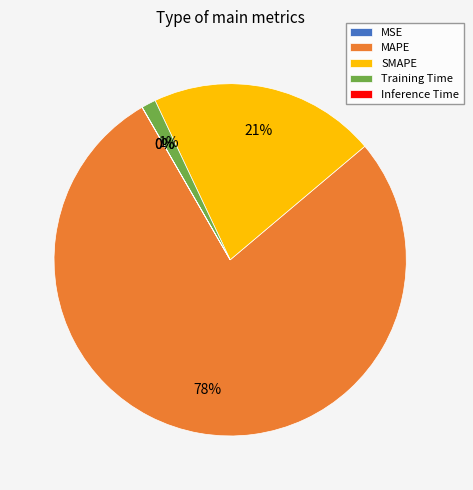

To the nearest percent, what is the average slice percentage?

20%